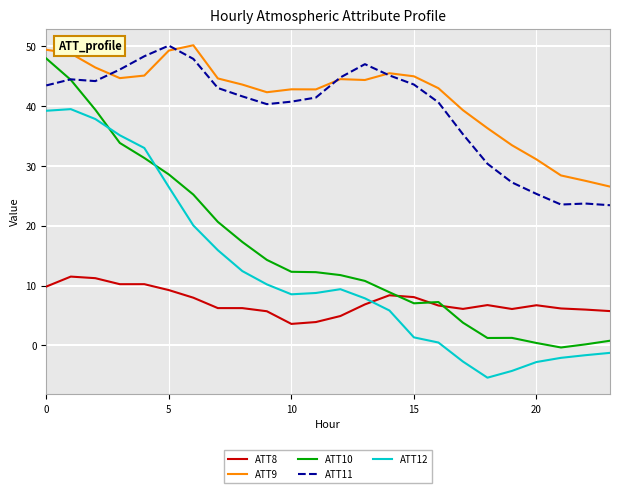

True or false: ATT10 and ATT9 intersect in this chart.

False